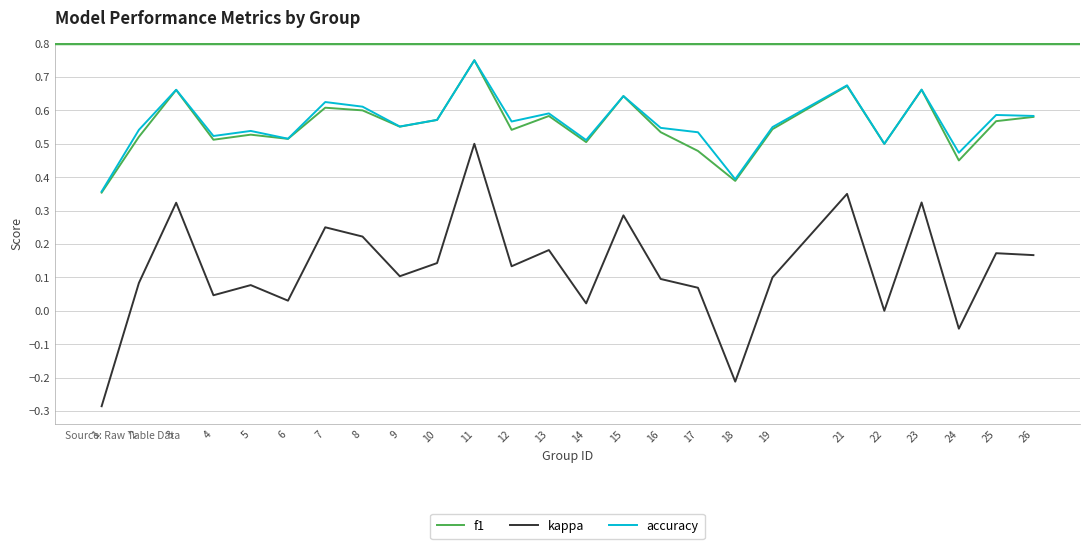

Which series has the largest range (max minus min)?

kappa